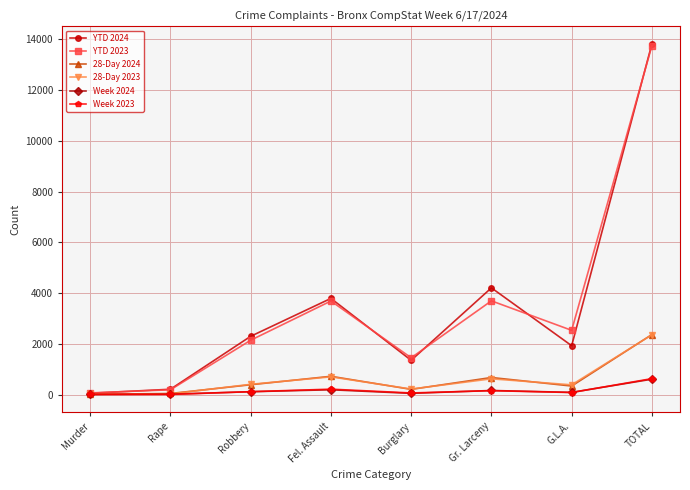

What is the label of the 1st point from the left?

Murder